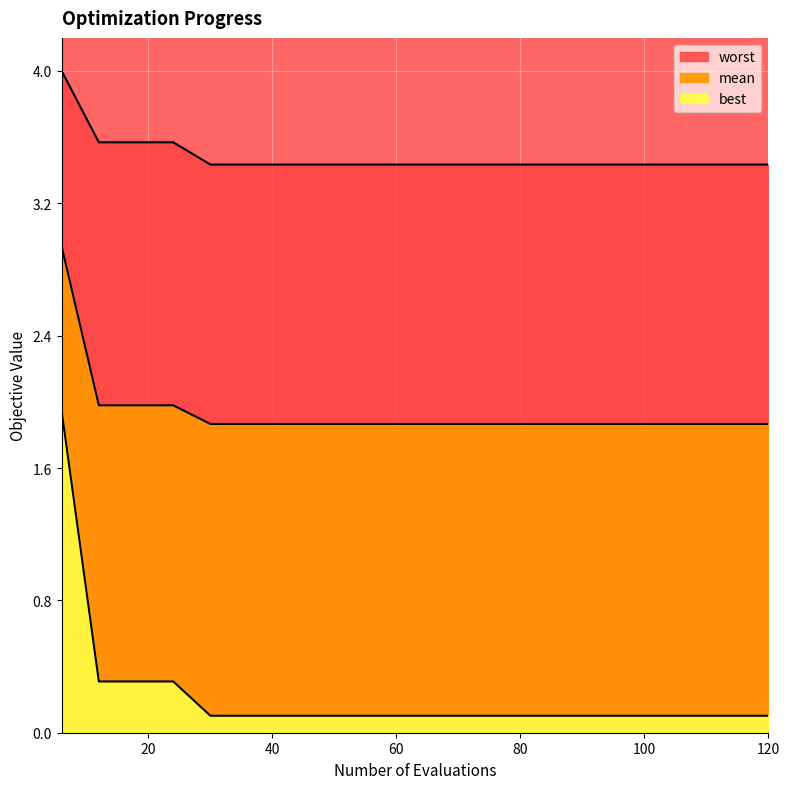

True or false: mean has more than 0 points higher than both neighbors.

False